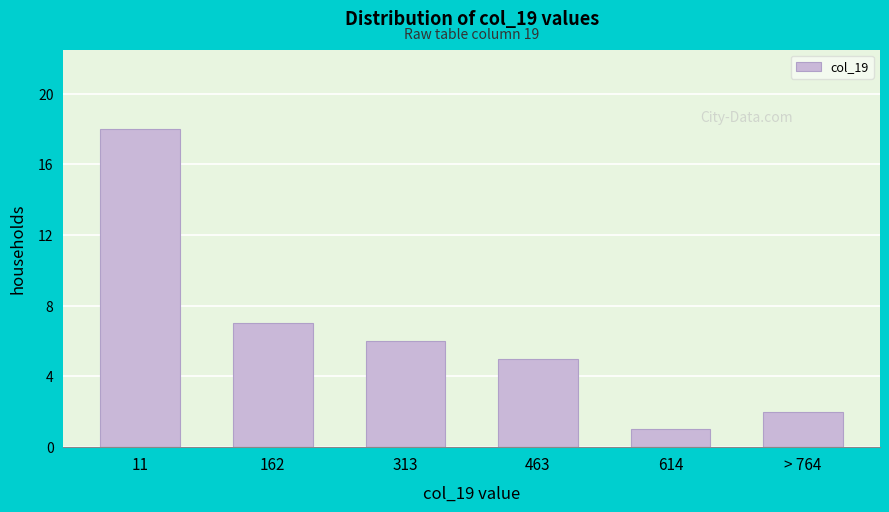

Reading right to left, transcribe all the data shown in this chart.

2	1	5	6	7	18